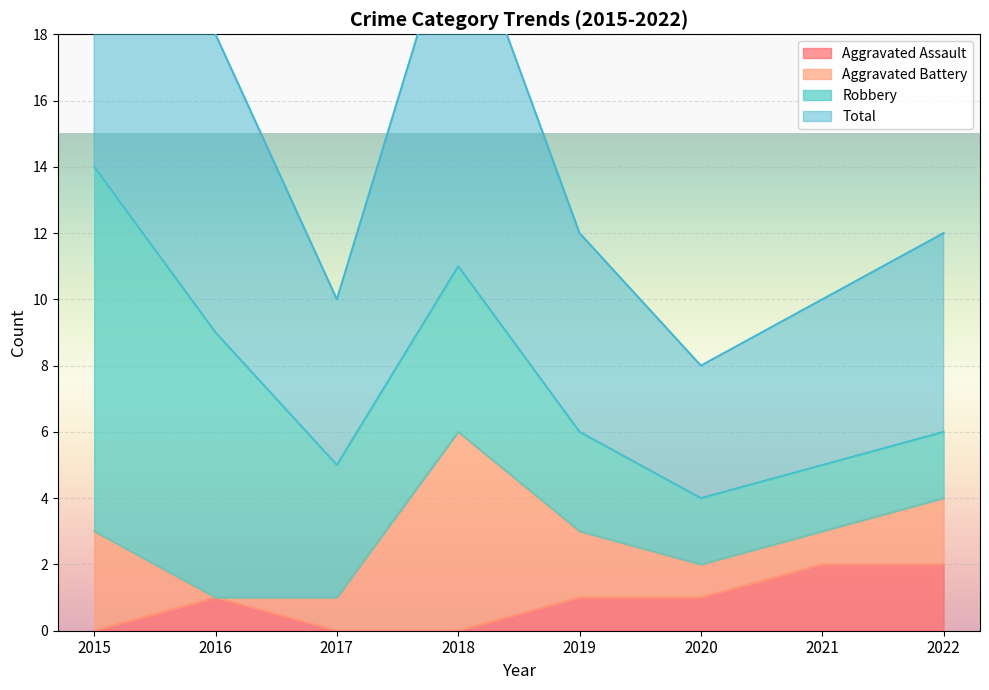

Count the Aggravated Assault values in the range 0 to 2.

8